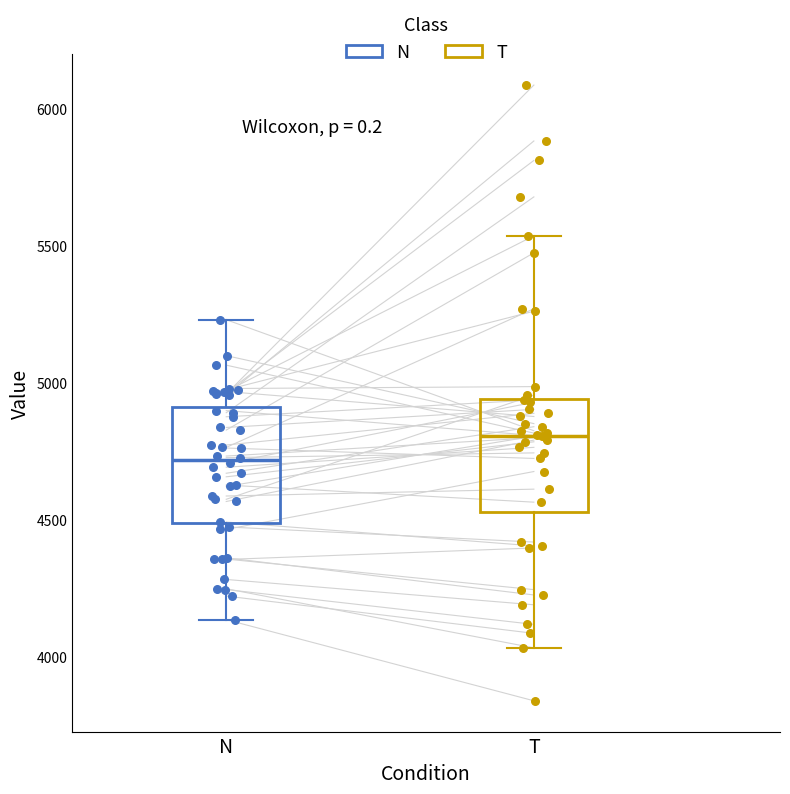

Reading left to right, transcribe this box plot: for each box, give where its median line is, the range the box spans, and where its two whiskers end, as read against the y-axis. The values are not printed on the chart, so give them approximately, as read against the axis.

N: median 4700, box 4500 to 4900, whiskers 4150 to 5250
T: median 4800, box 4550 to 4950, whiskers 4050 to 5550